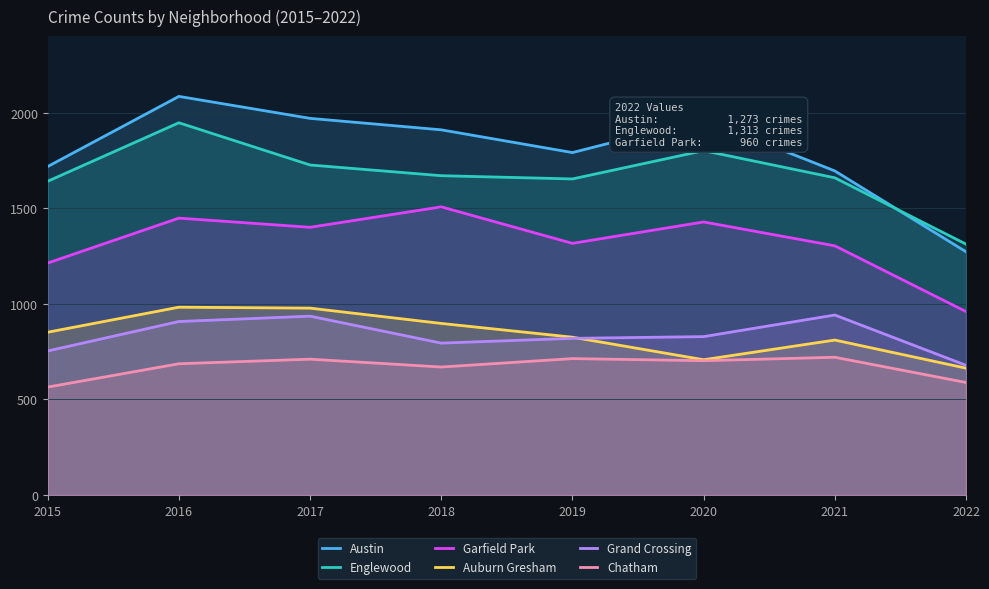

What are all the series names shown in the legend?

Austin, Englewood, Garfield Park, Auburn Gresham, Grand Crossing, Chatham